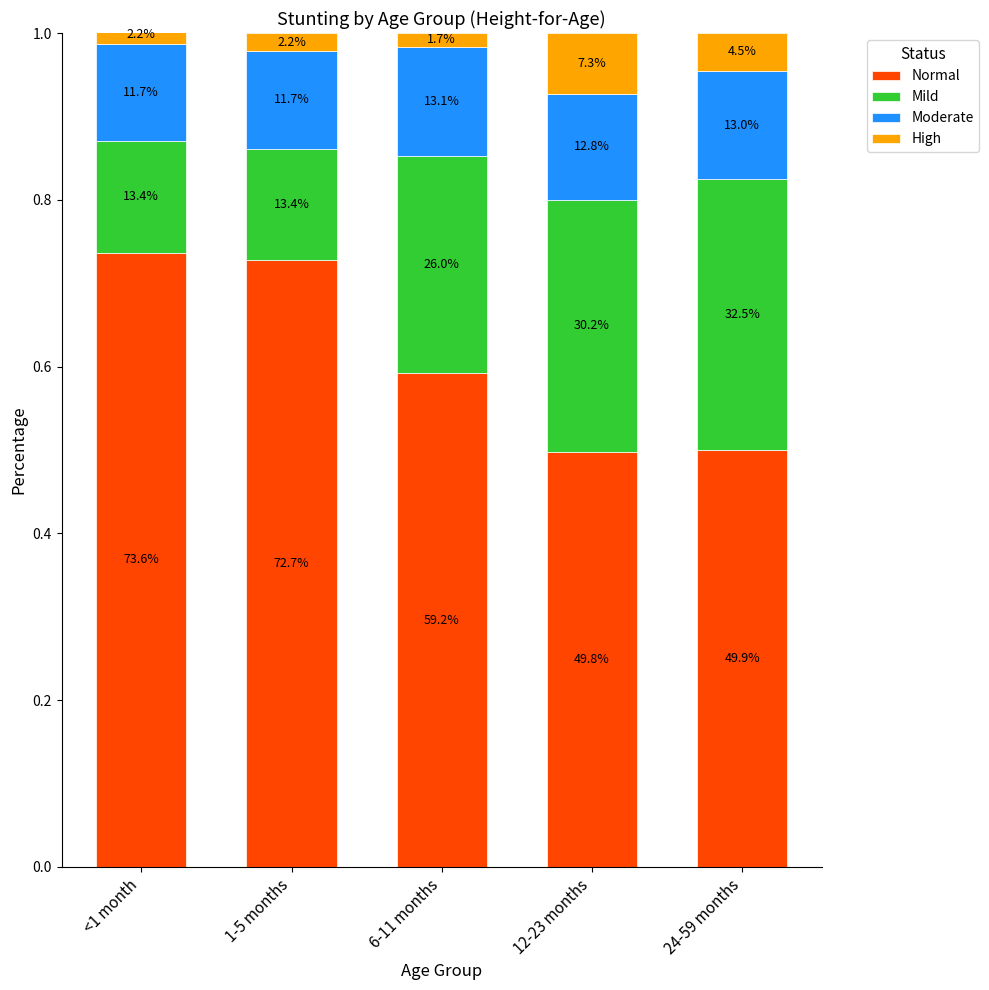

Does the chart contain stacked bars?

Yes